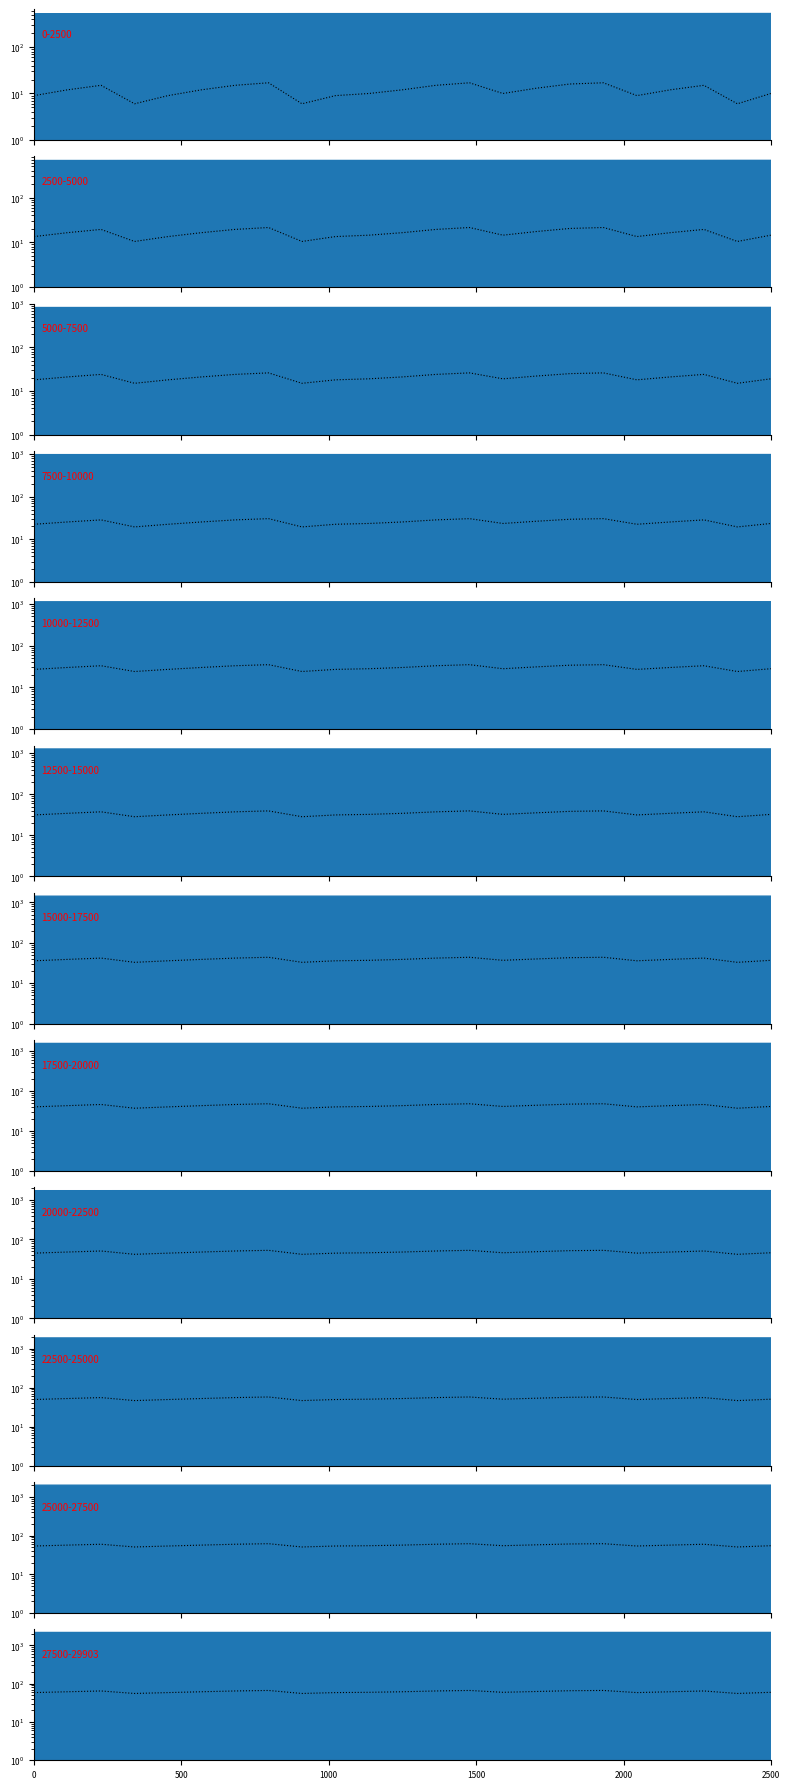

How many lines are shown in the chart?

1